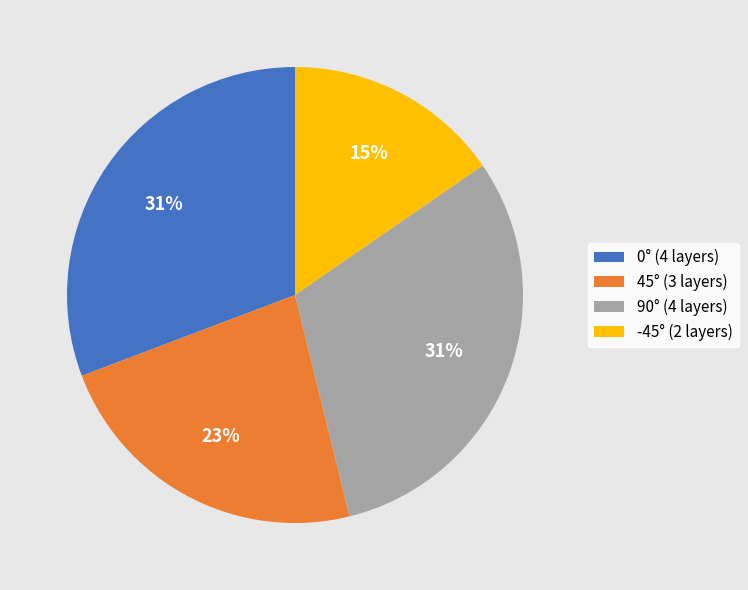

Does any single category account for the majority?

No